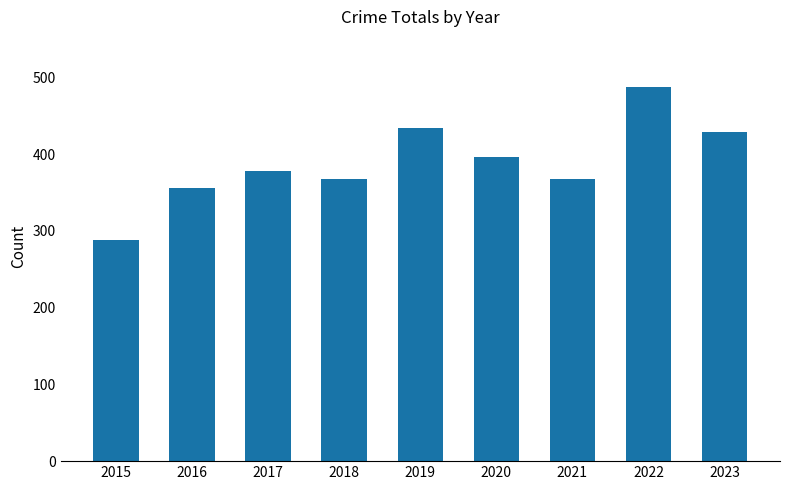

The chart shows a value of 356 at 2016. True or false?

True